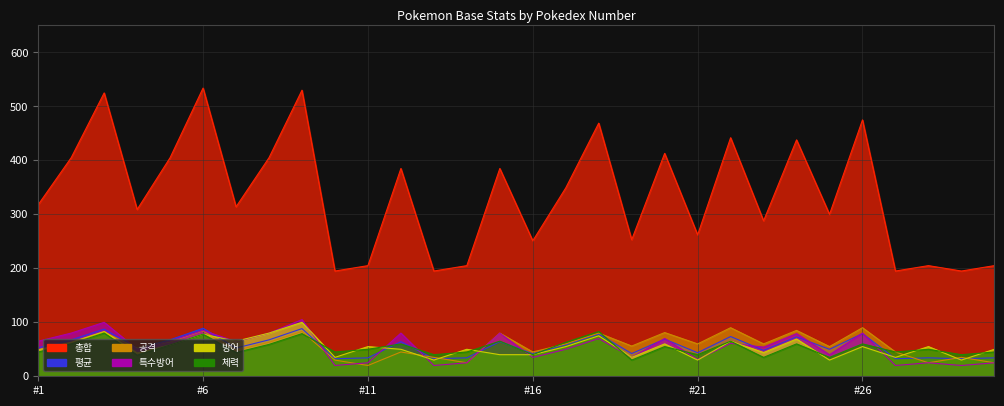

What is the value of the 체력 point at the 1st from the left?

45.0